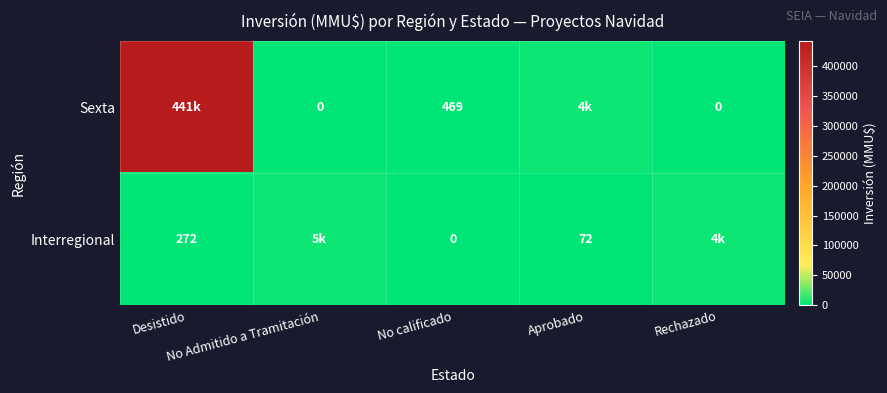

What is the difference between the second highest and second lowest values in the Interregional series?

3928